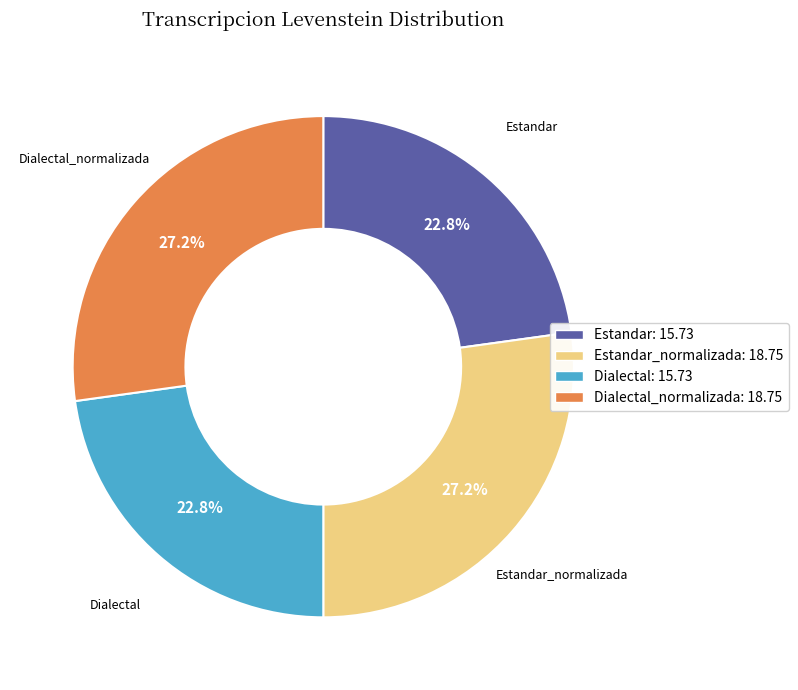

What is the ratio of the value at Dialectal_normalizada to the value at Estandar_normalizada?

1.0